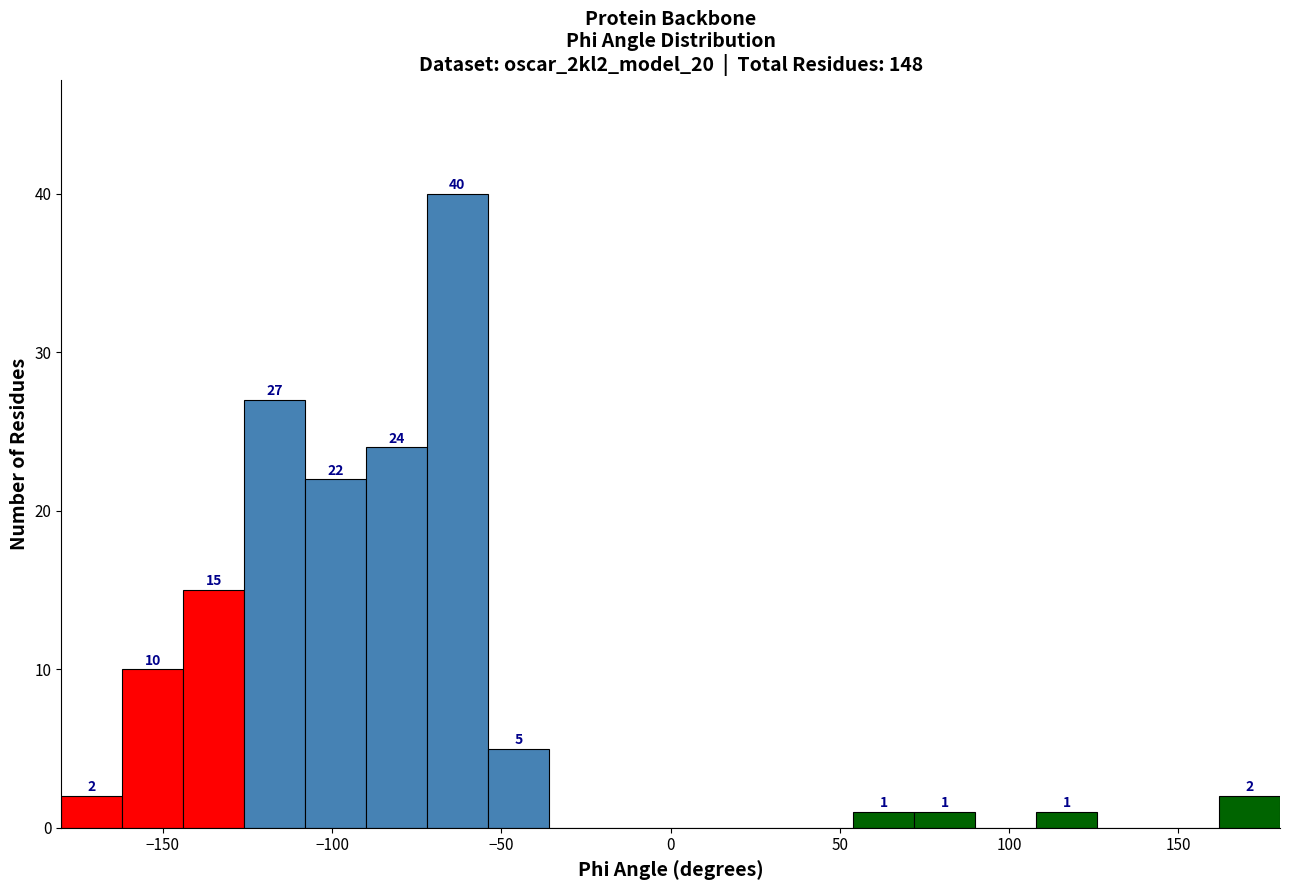

Read against the x-axis, roughly where is the centre of the tallest bar?

-65